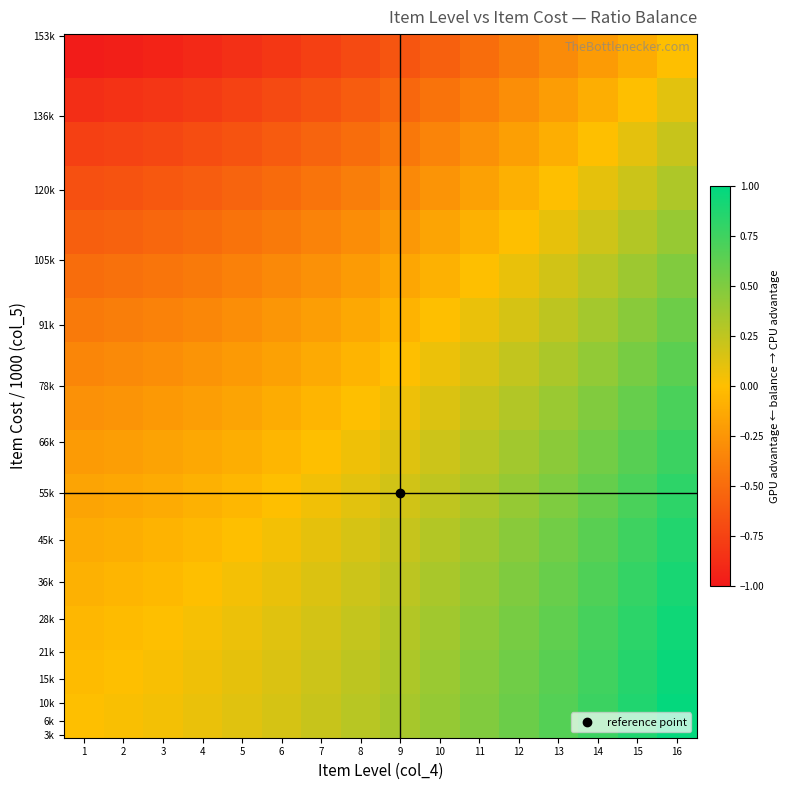

At how many categories does at least one series exceed 0?

15